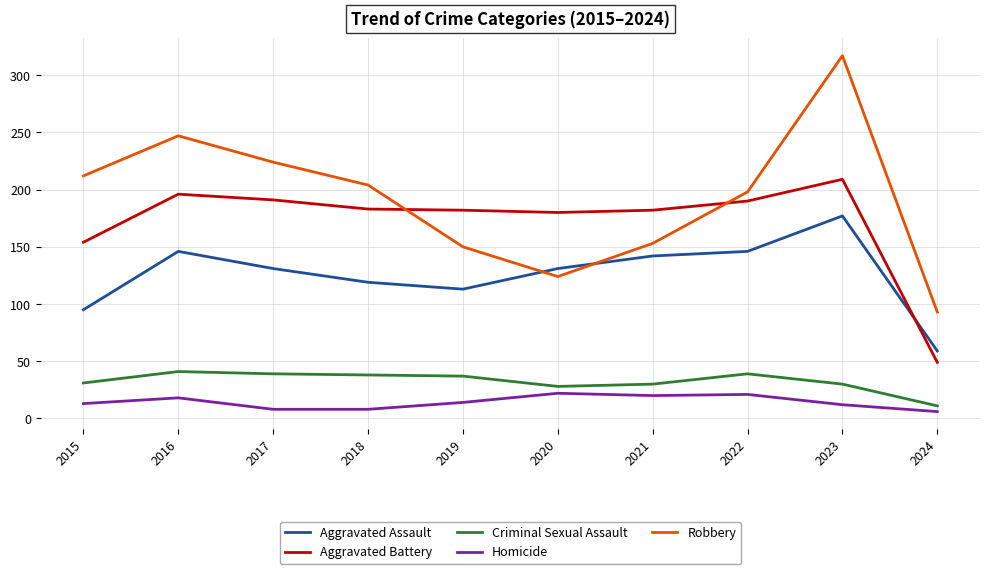

At which label is Aggravated Battery closest to 129?

2015